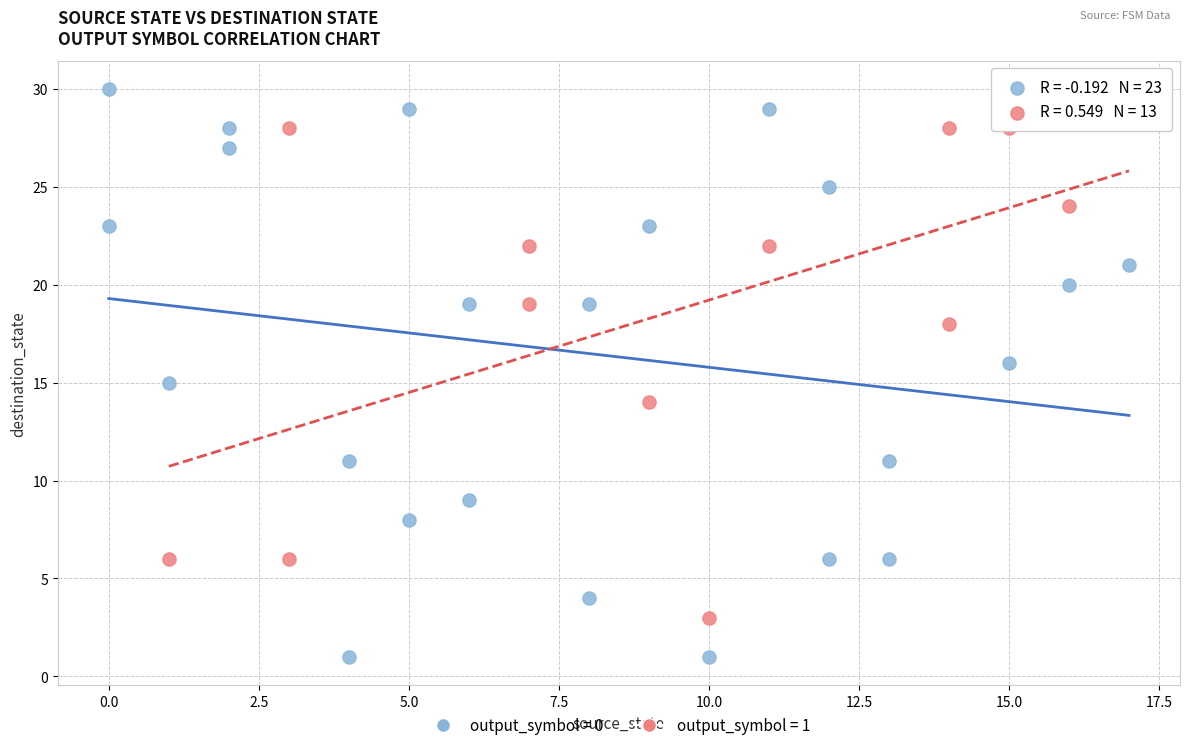

Which series contains the lowest Y value?

output_symbol = 0